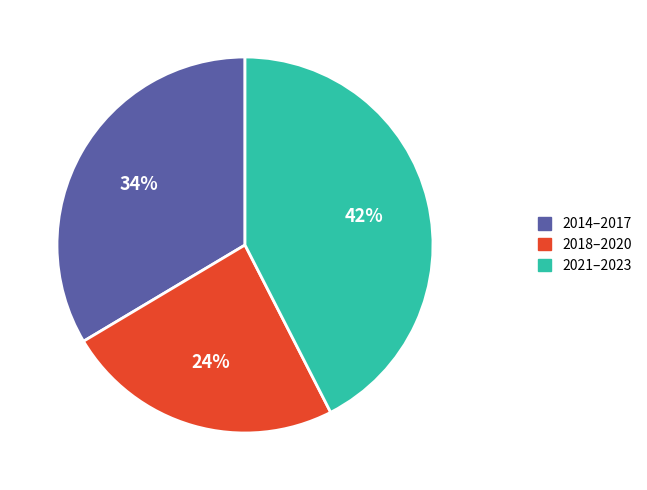

Rank the categories by value from lowest to highest.

2018–2020, 2014–2017, 2021–2023